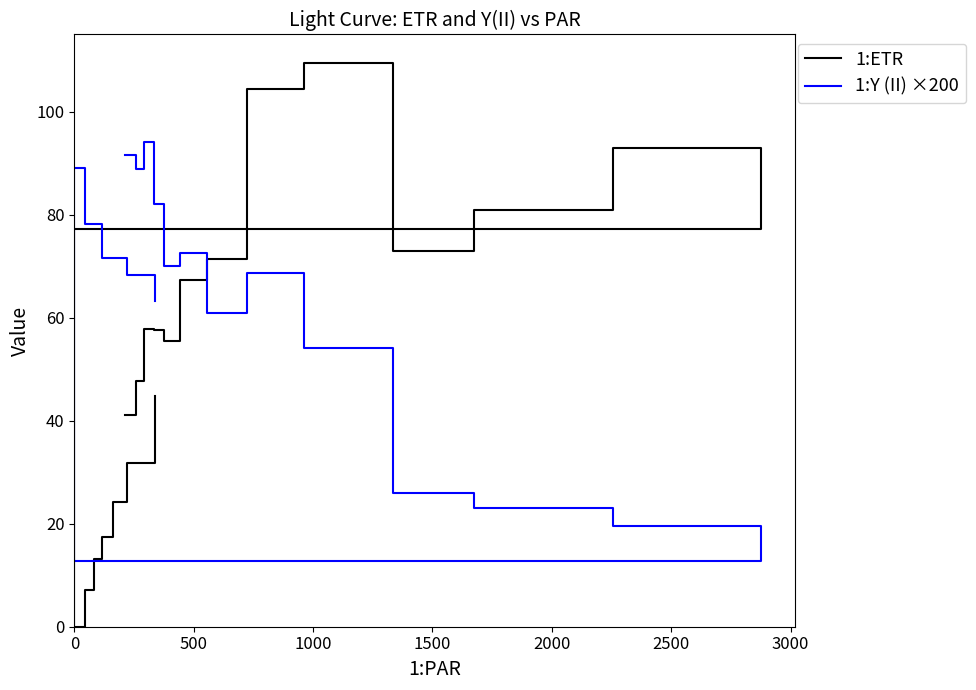

What is the greatest value displayed?

109.5